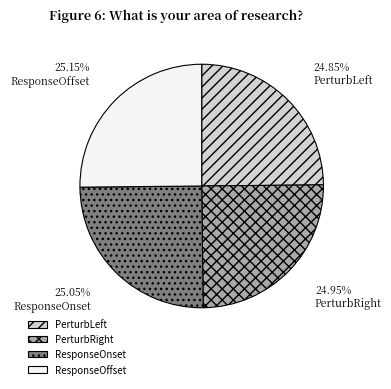

To the nearest percent, what is the average slice percentage?

25%